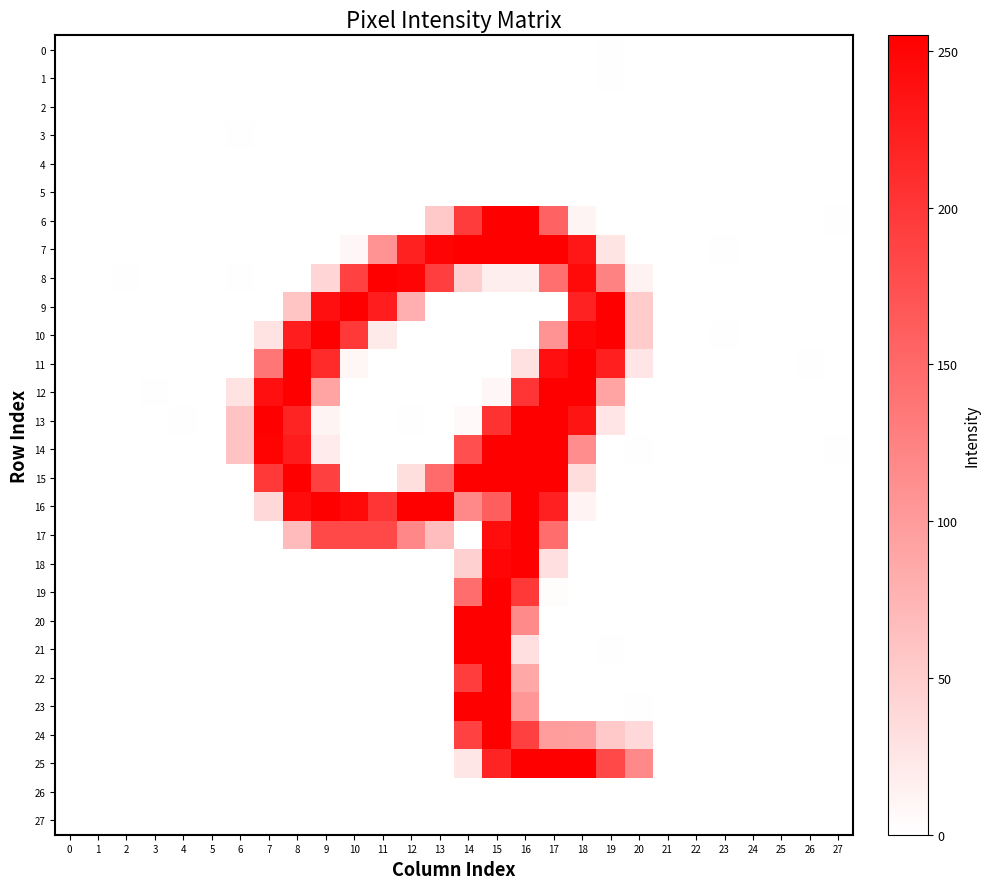

Between 6 and 24, which series saw the biggest shift?

13